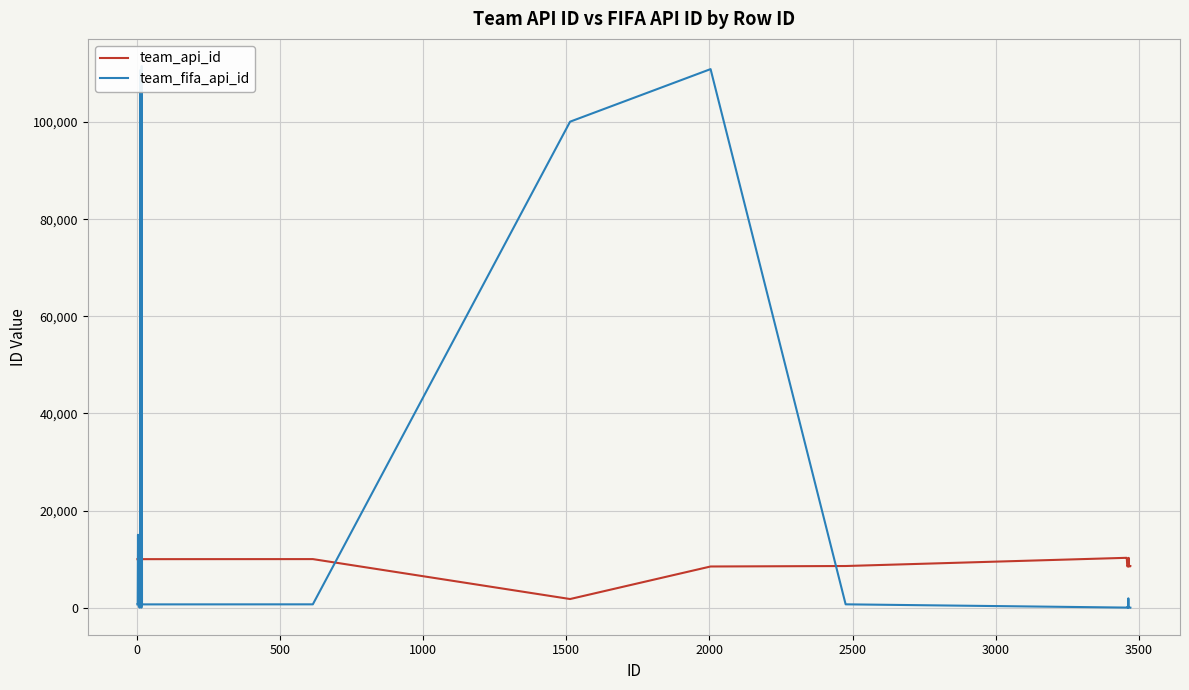

True or false: team_fifa_api_id has more than 2 interior local peaks.

True